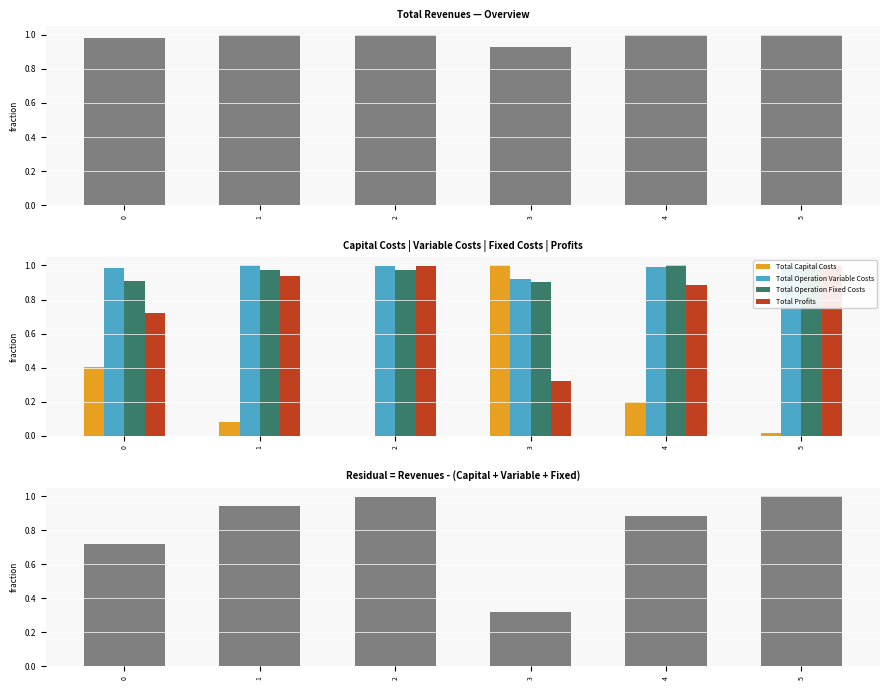

What is the difference between the maximum and minimum values in the Total Operation Variable Costs series?

0.1